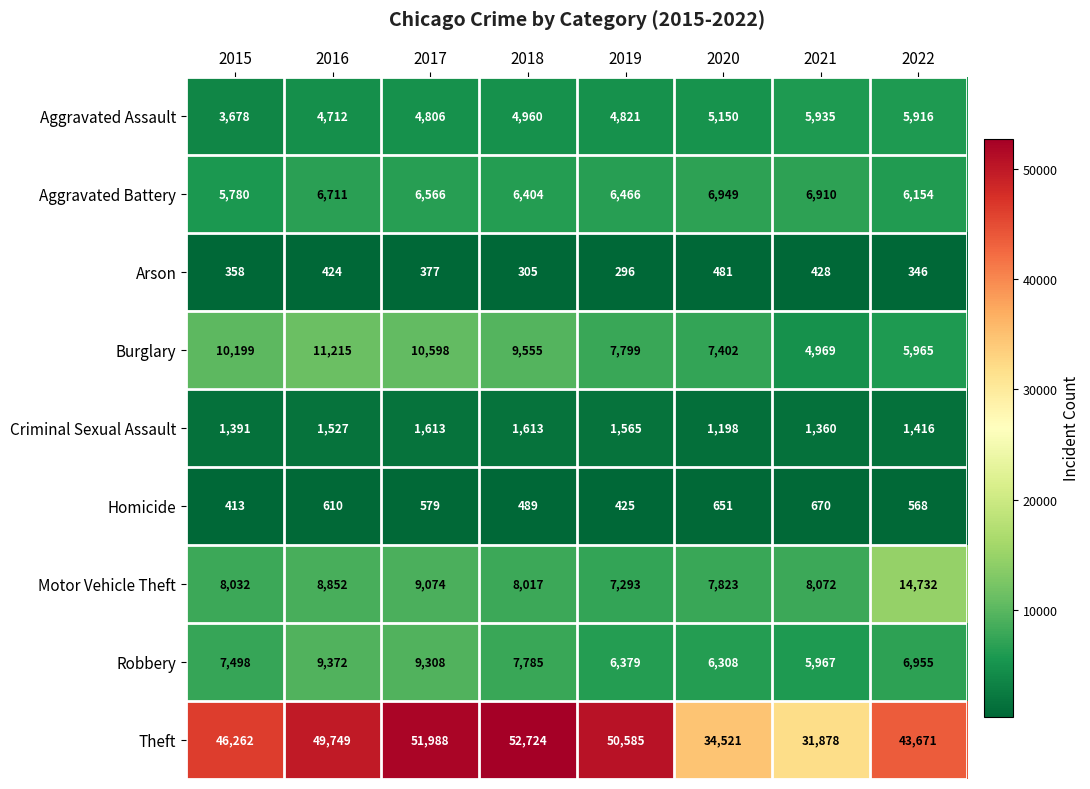

Which series has the widest spread of values?

Theft